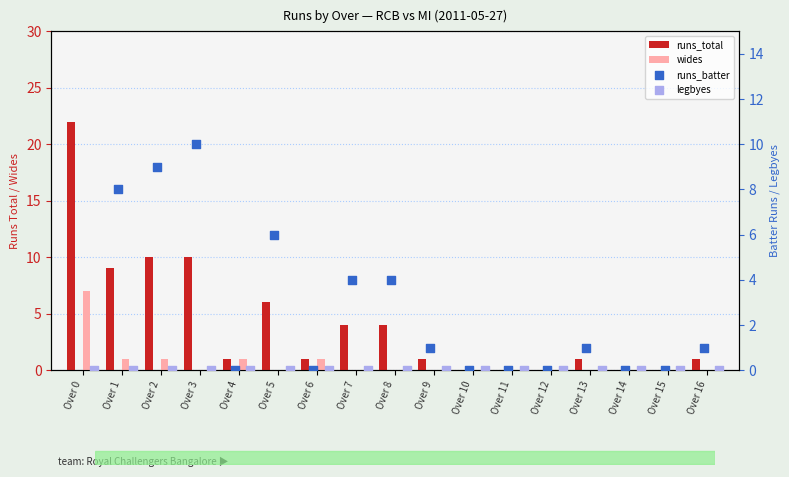

Which series has the largest total across all categories?

runs_total